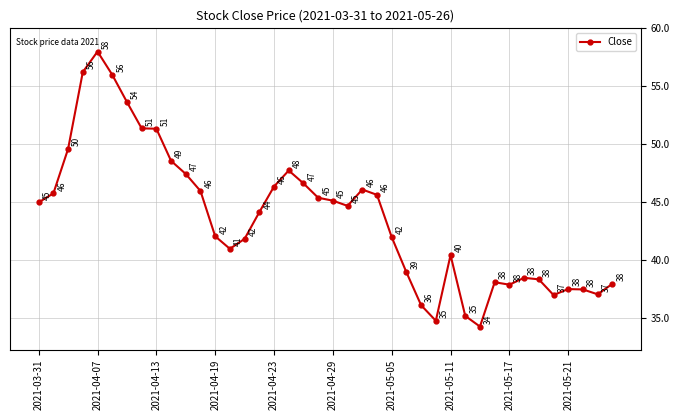

True or false: the data has more than 0 interior local peaks.

True